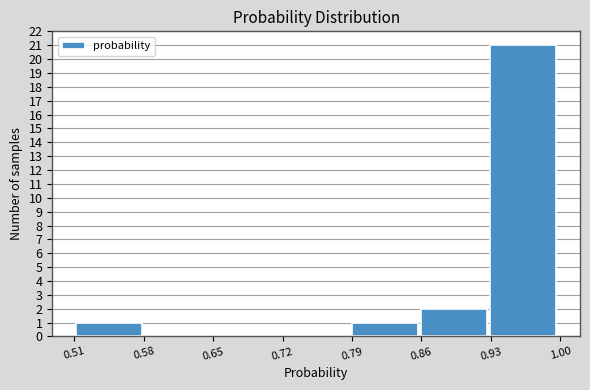

Reading left to right, transcribe this chart: for each bar, give the range it covers on the x-axis and its height. Neither the bar edges nor the heights are printed on the chart, so give them approximately, as read against the axes.

0.51 to 0.58: 1
0.58 to 0.65: 0
0.65 to 0.72: 0
0.72 to 0.79: 0
0.79 to 0.86: 1
0.86 to 0.93: 2
0.93 to 1.00: 21